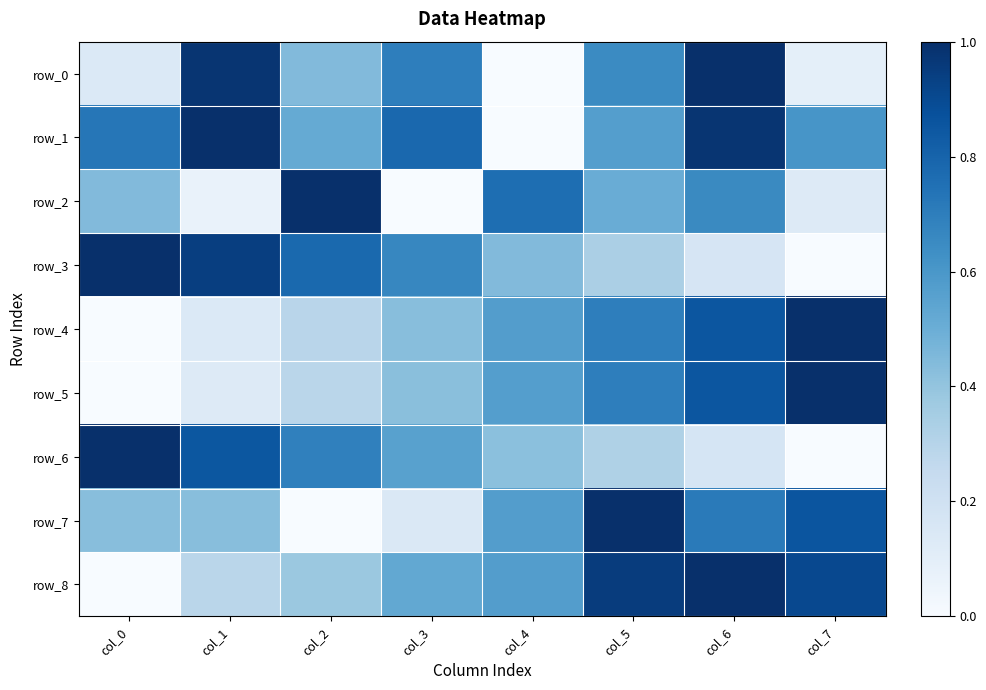

Which category has the lowest value across all series?

col_4